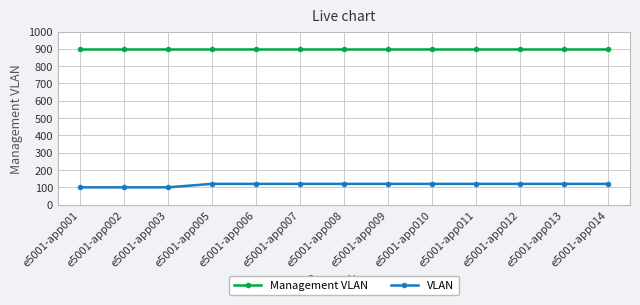

What is the smallest value displayed?

100